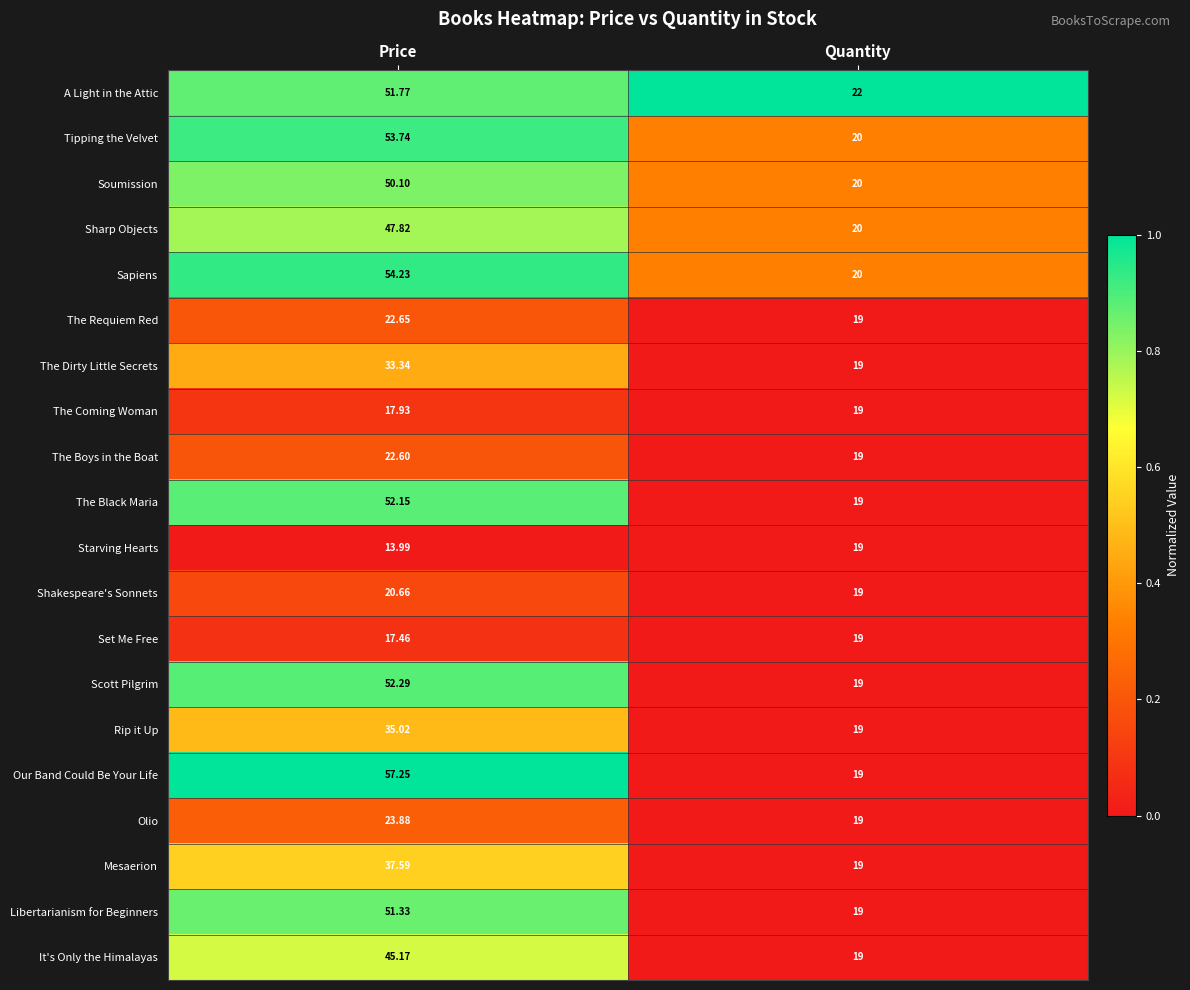

At which label does Sharp Objects reach its minimum?

Quantity